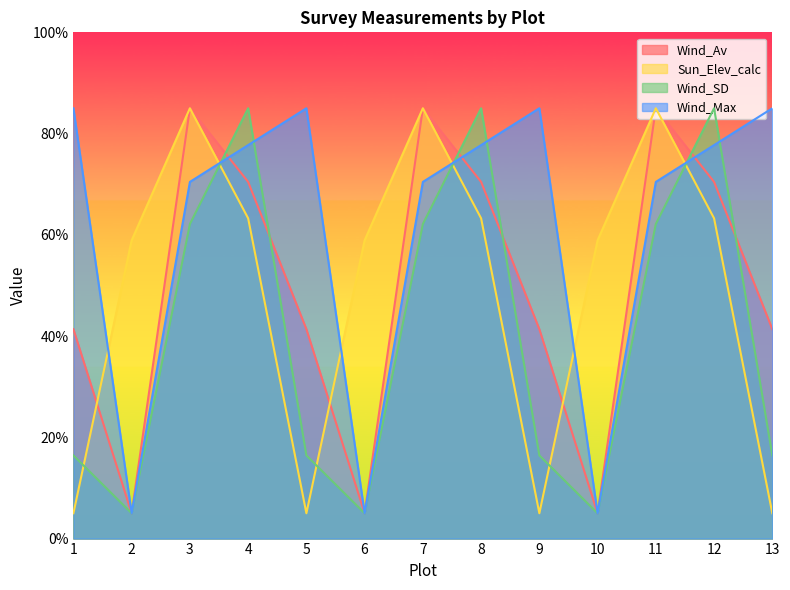

How many categories are shown in the chart?

13